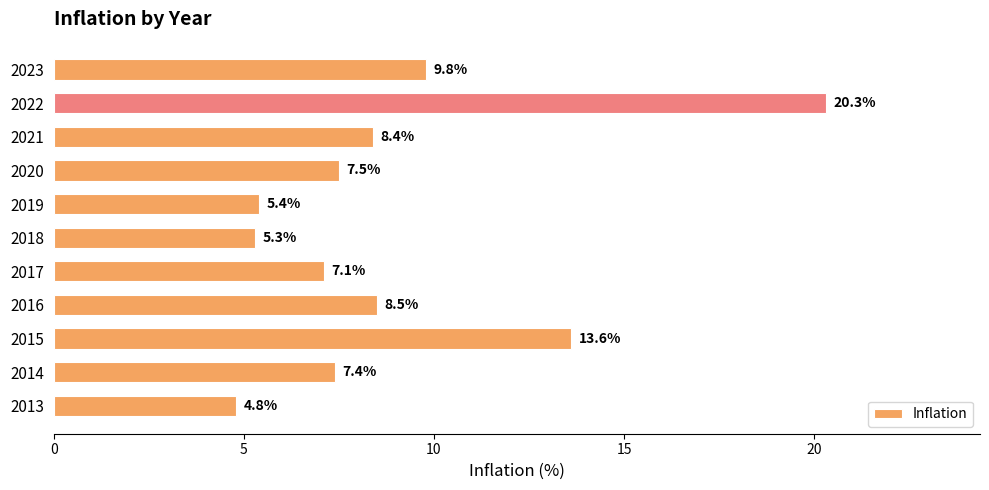

The chart shows a value of 7.5 at 2020. True or false?

True